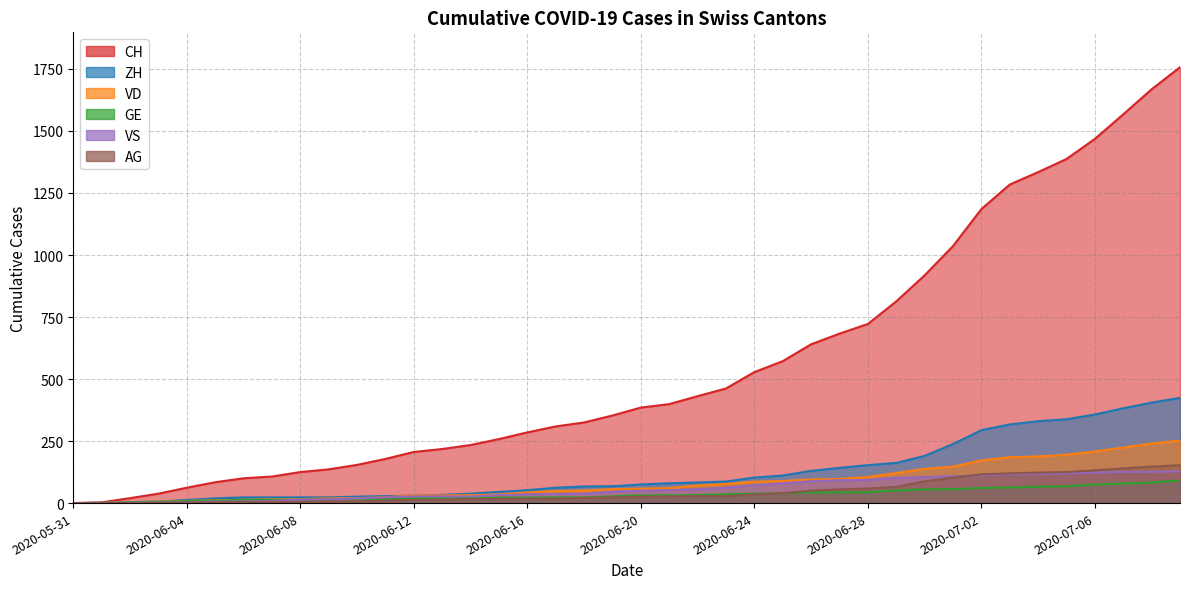

What is the value of the CH point at the 4th from the left?

38